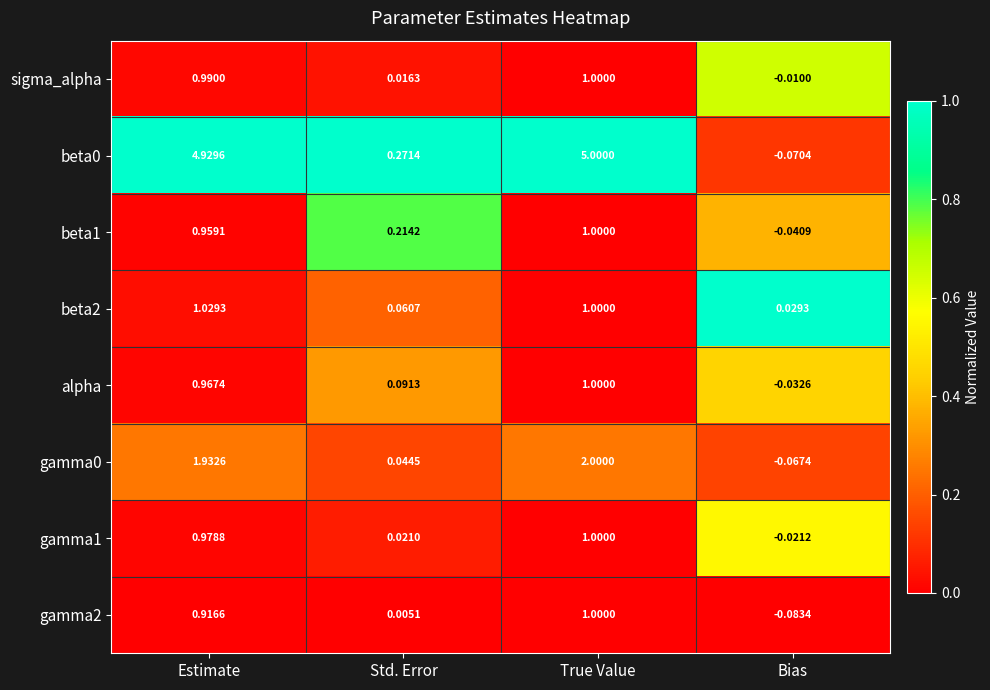

At which category does the chart reach its minimum across all series?

Bias